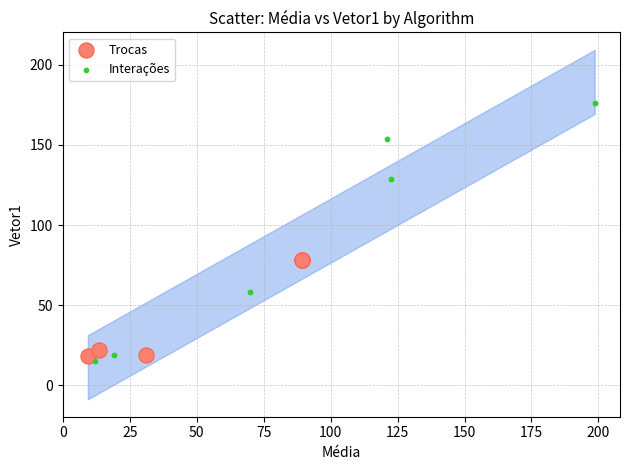

Which series has the largest Y range (max minus min)?

Interações